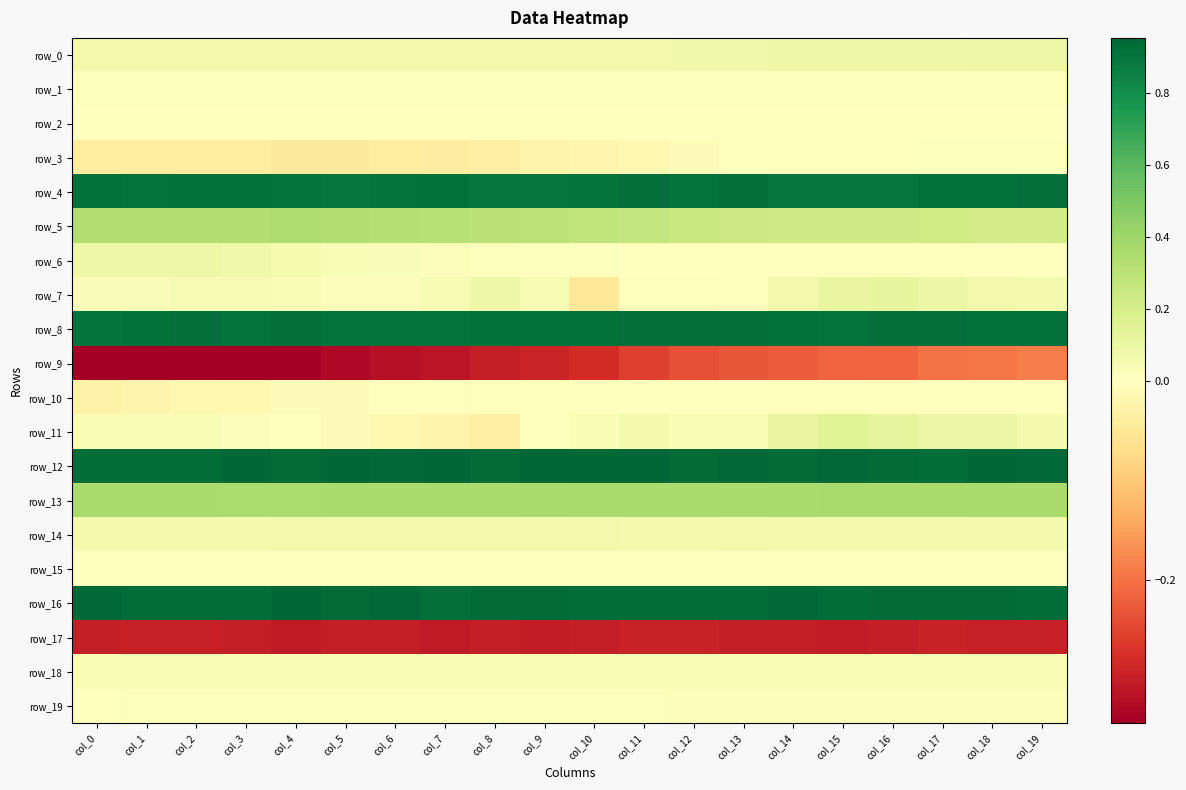

The value of row_2 at col_15 is 0.0. True or false?

False